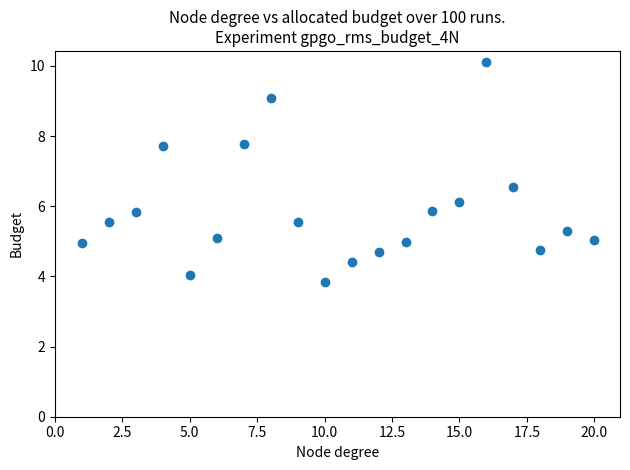

What is the range of X values (max minus min)?

19.0